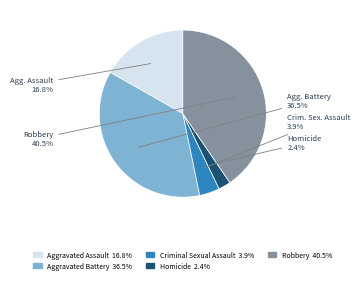

Does any single category account for the majority?

No